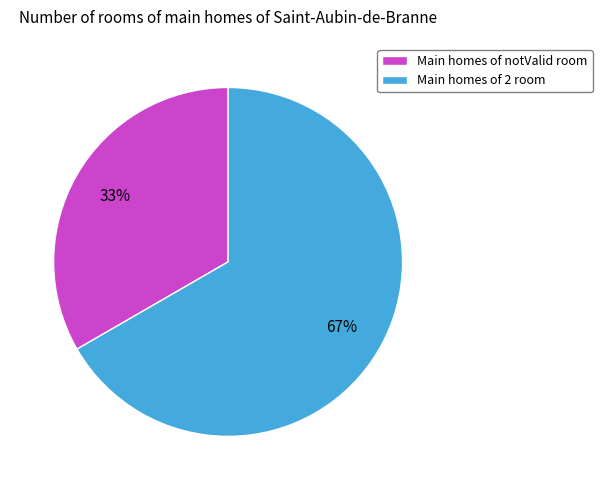

Which has a higher value, Main homes of notValid room or Main homes of 2 room?

Main homes of 2 room